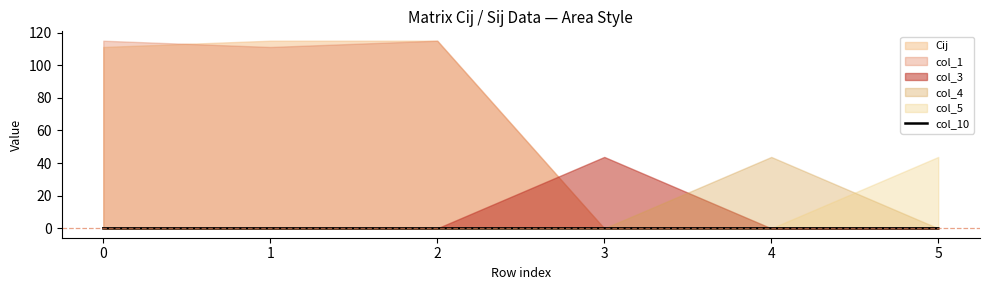

True or false: col_10 has a value of 0.0 at 5.

True